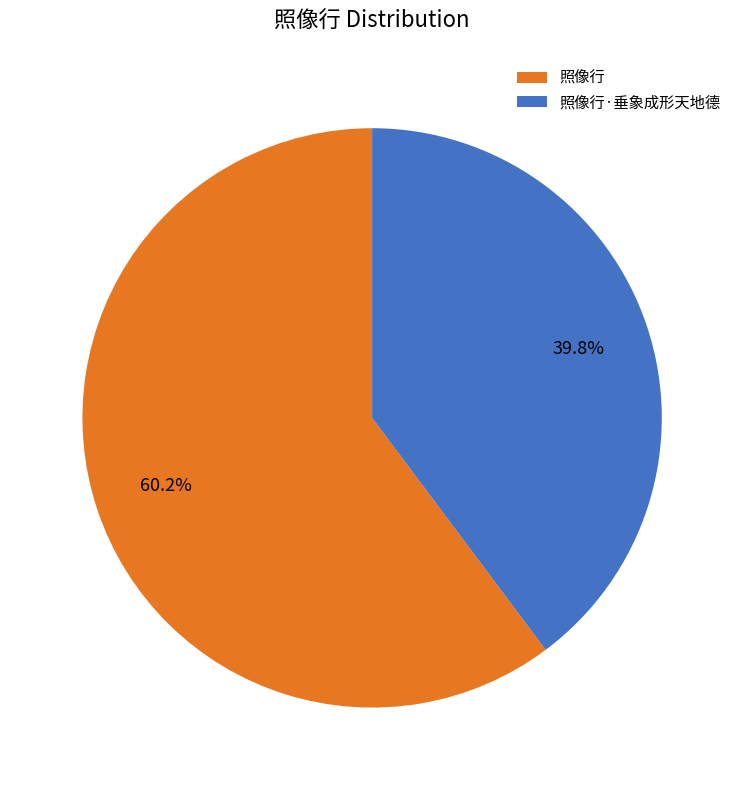

Does 照像行·垂象成形天地德 account for over 50% of the chart?

No